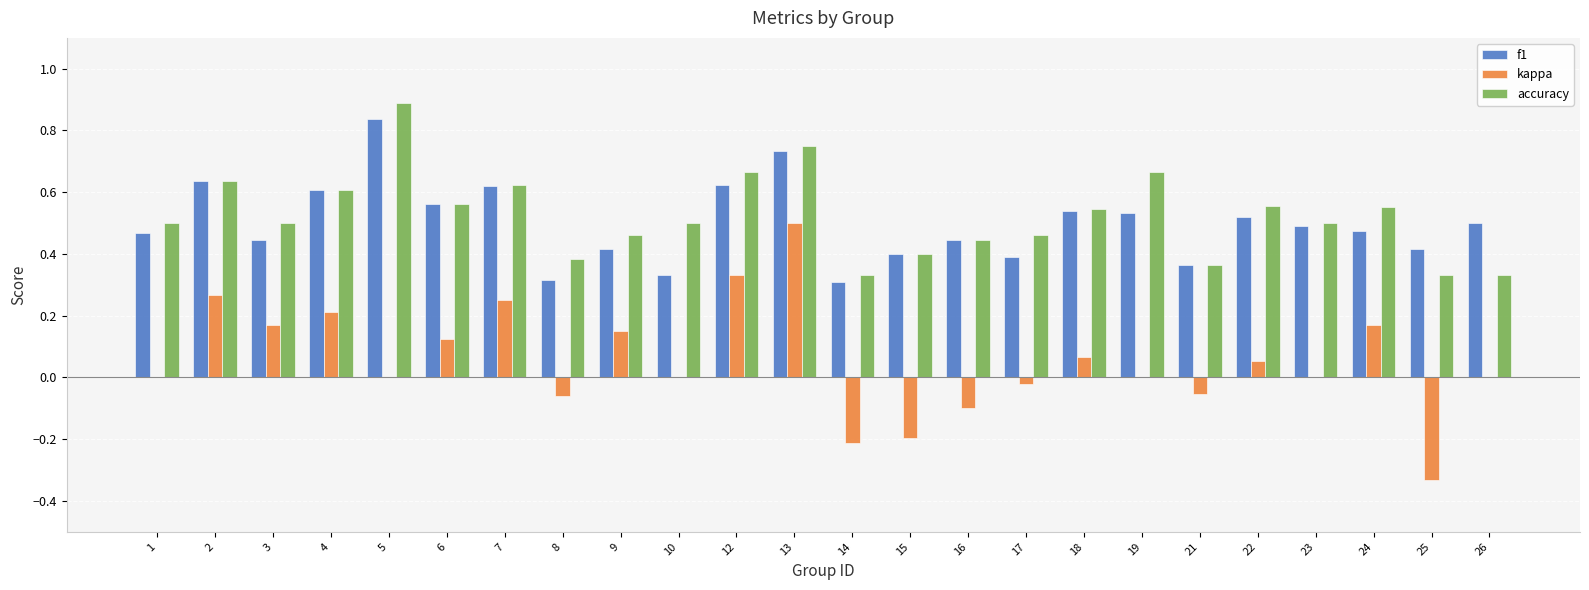

What are all the series names shown in the legend?

f1, kappa, accuracy